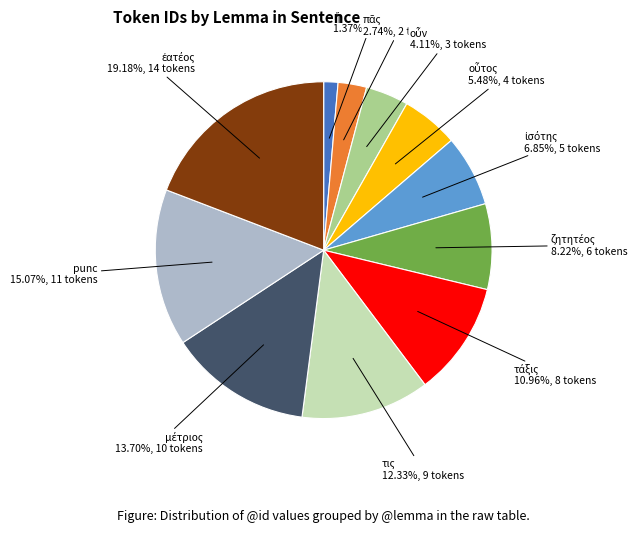

Does any single category account for the majority?

No